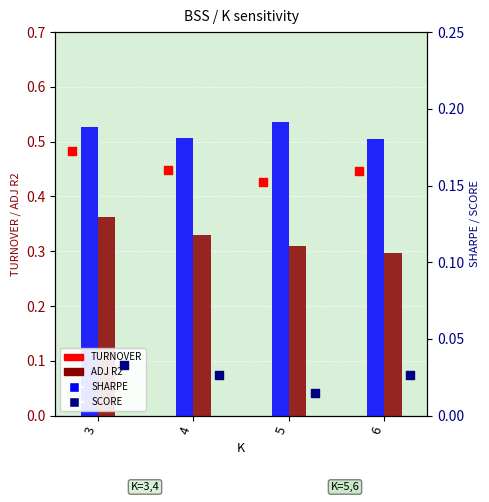

At how many categories does at least one series exceed 0?

4